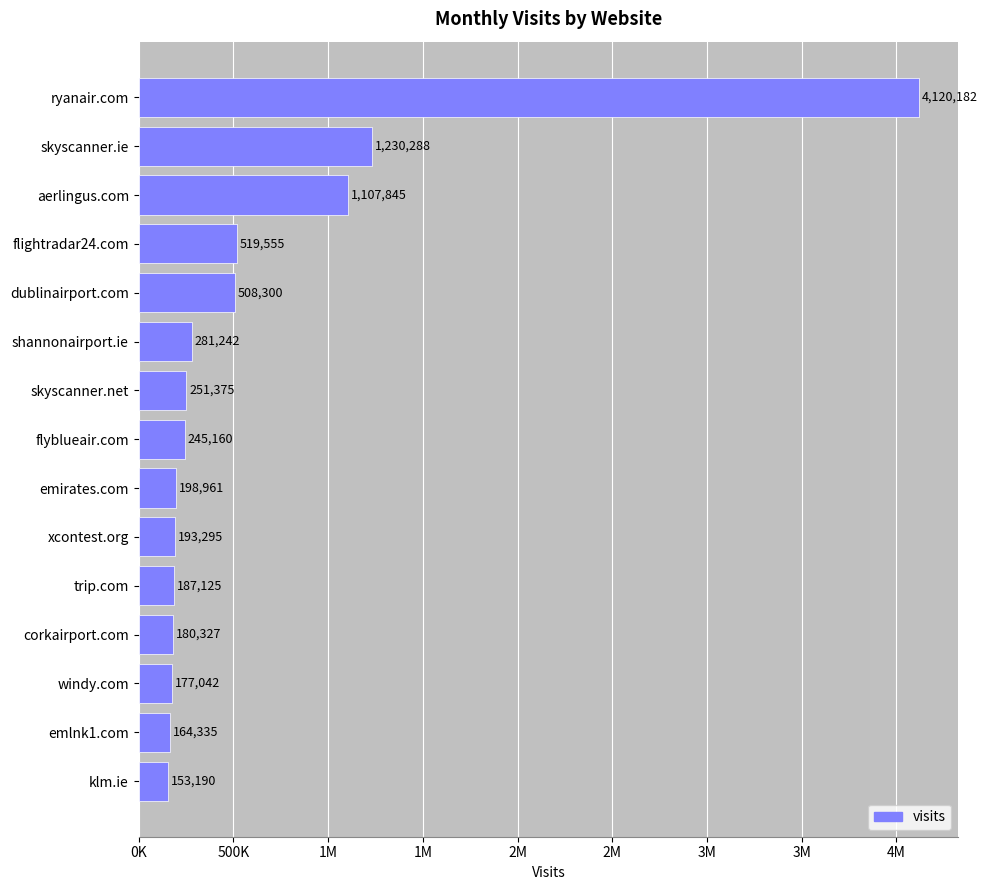

How many values exceed 245160?

7